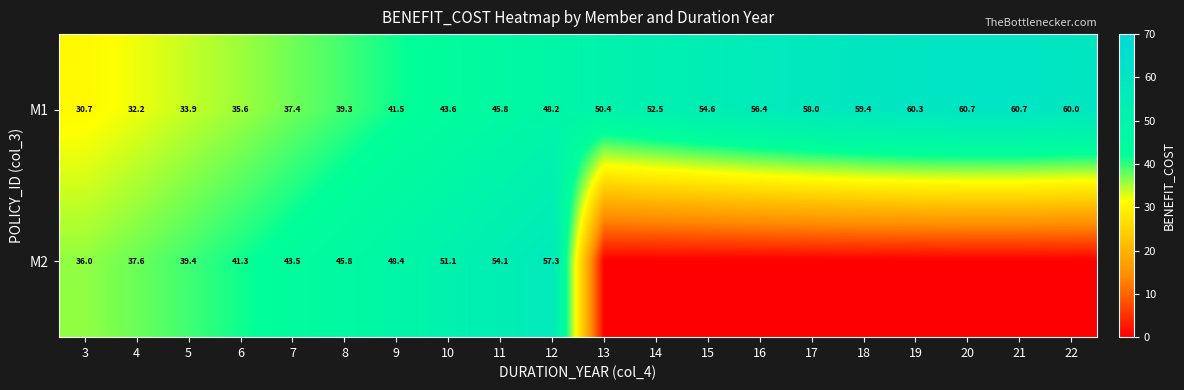

At which label does M1 reach its minimum?

3